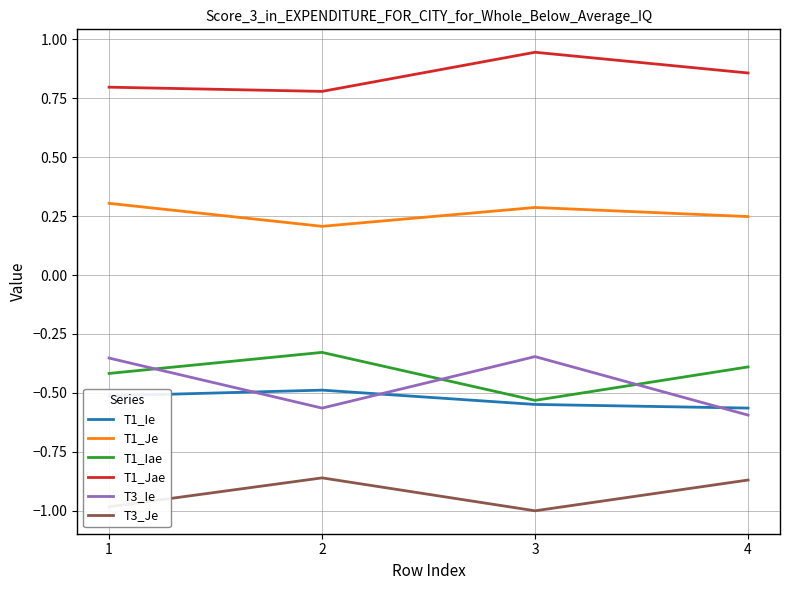

What is the total value across all series at 4?

-1.3